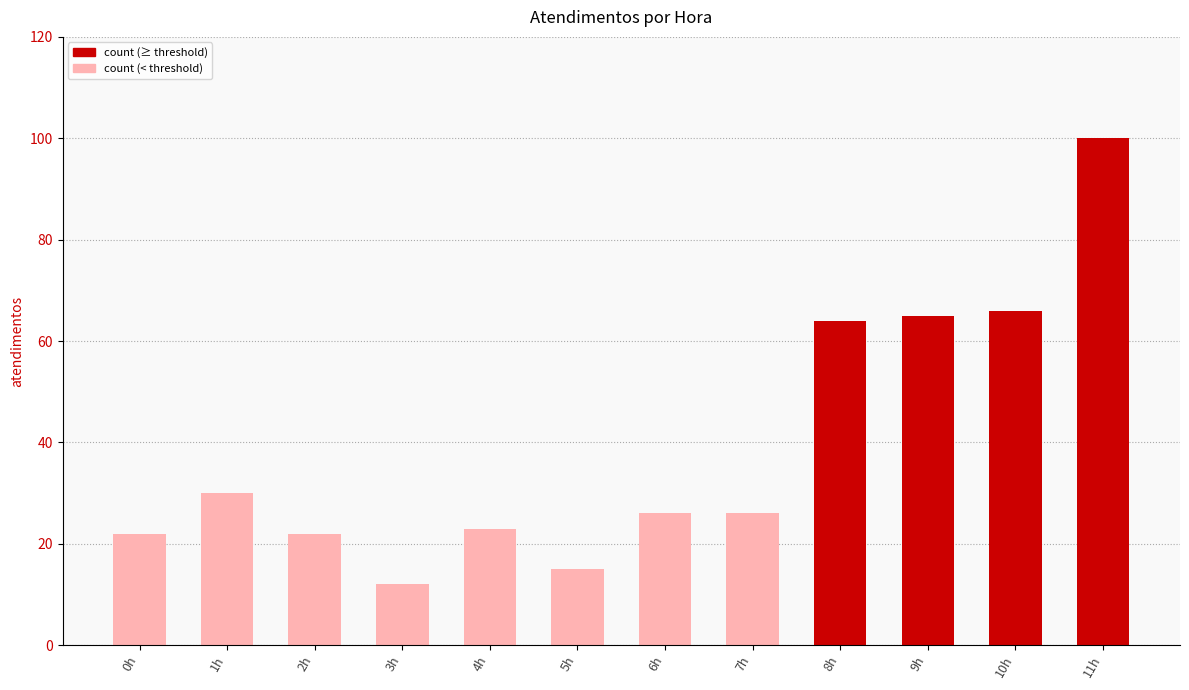

Reading left to right, transcribe all the data shown in this chart.

0h=22	1h=30	2h=22	3h=12	4h=23	5h=15	6h=26	7h=26	8h=64	9h=65	10h=66	11h=100